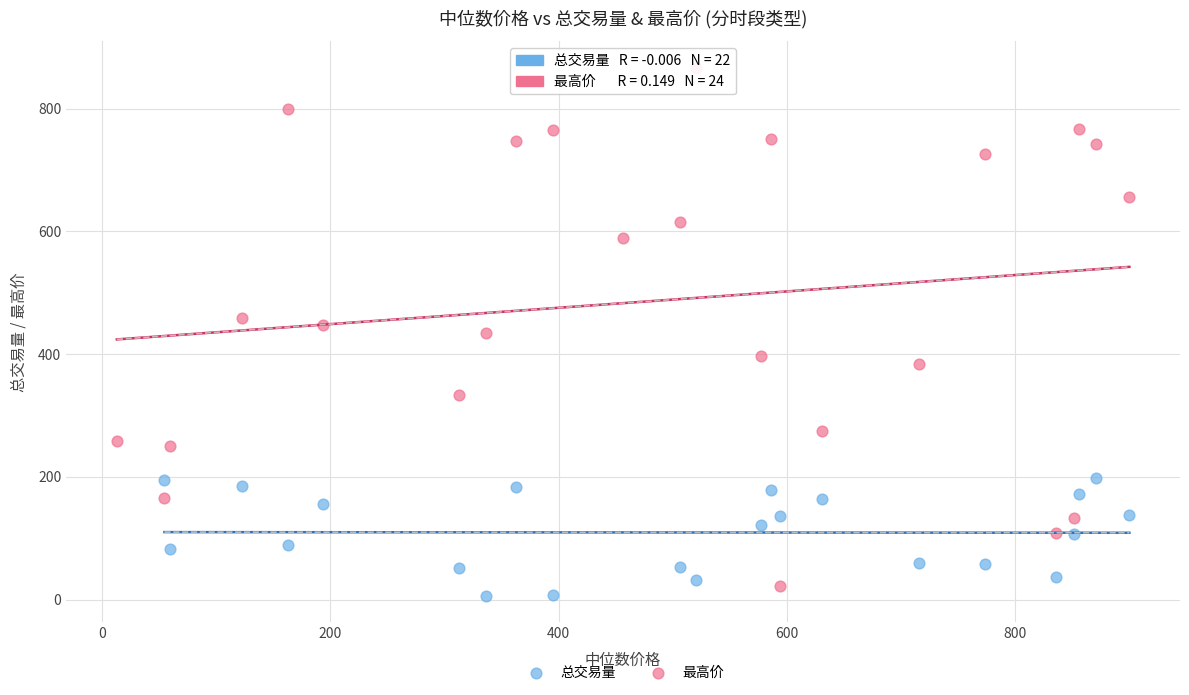

Which series contains the highest Y value?

最高价